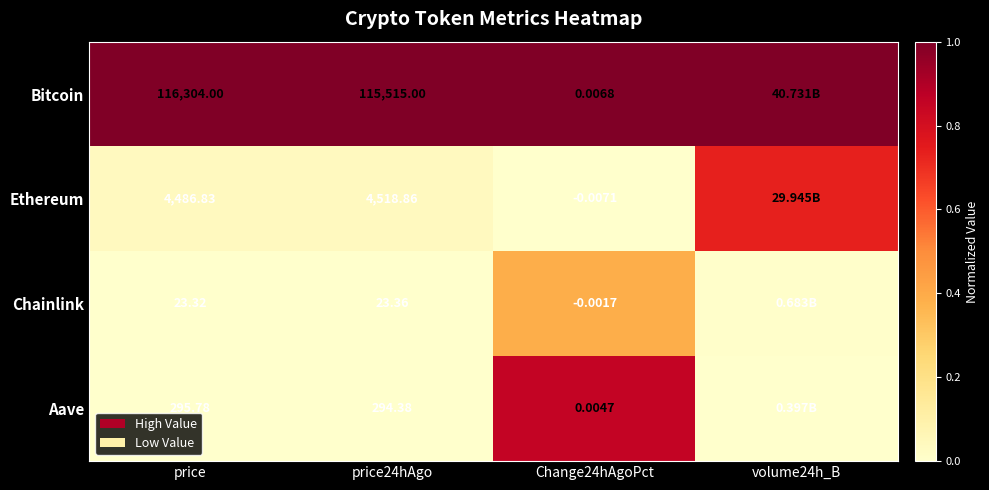

Rank the series at Change24hAgoPct from highest to lowest value.

Bitcoin, Aave, Chainlink, Ethereum